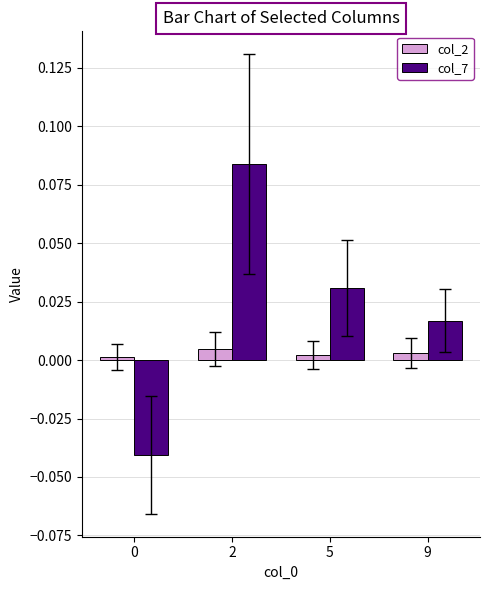

How many values in col_7 are above zero?

3